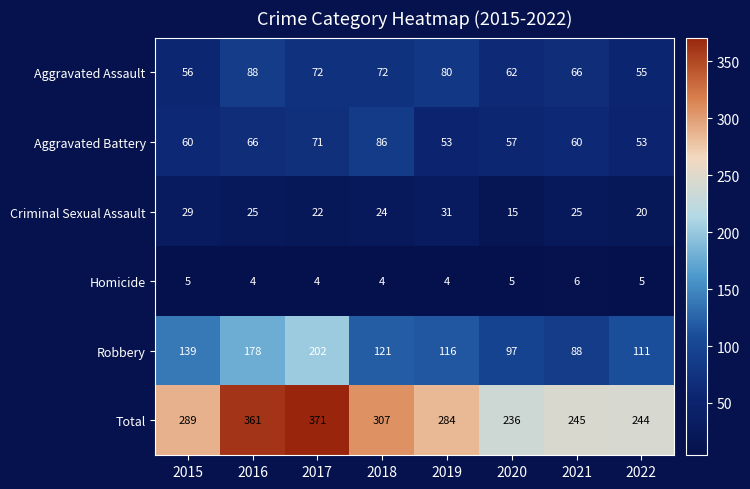

Count the Homicide values in the range 4 to 5.

7